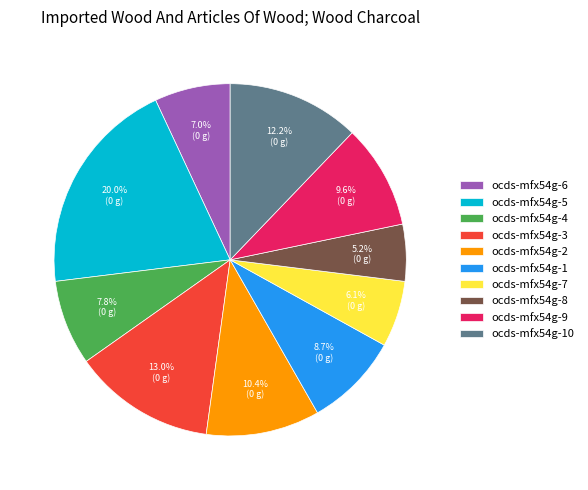

Does any single category account for the majority?

No